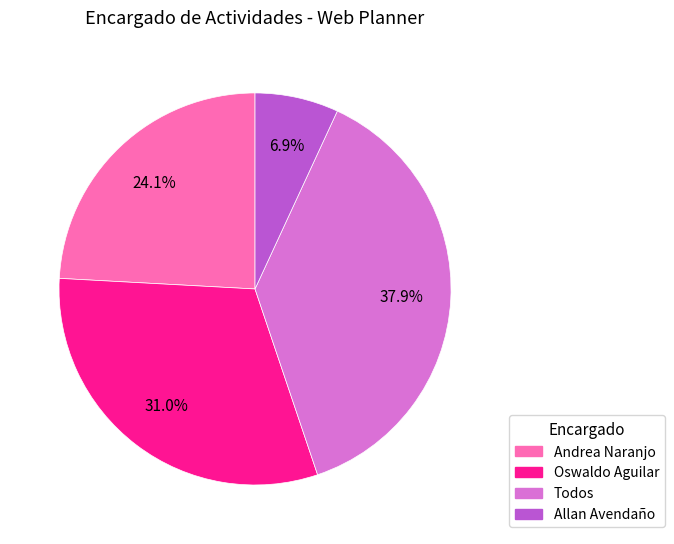

Which slice is the smallest?

Allan Avendaño